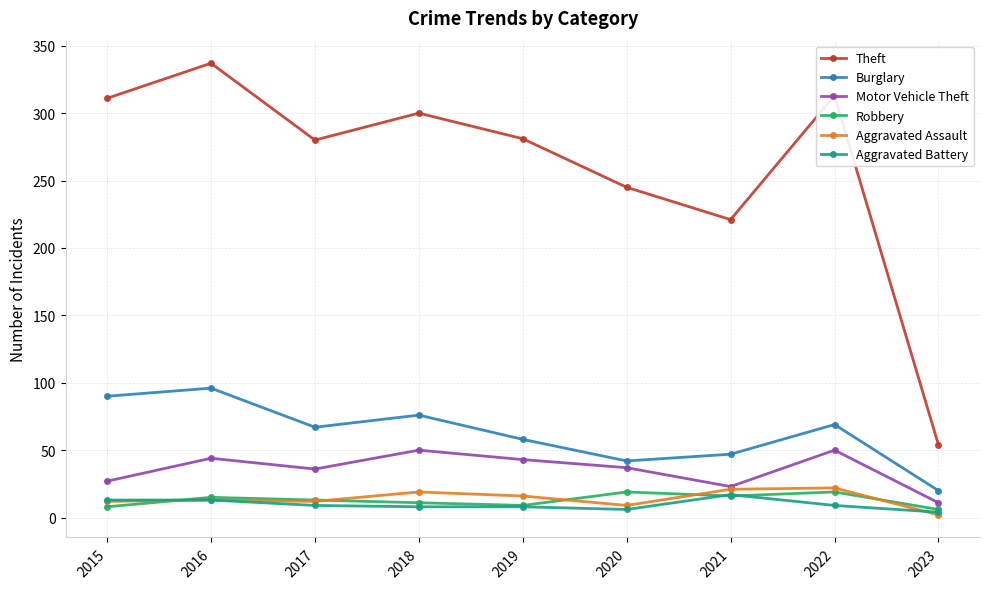

What is the difference between the Motor Vehicle Theft values at 2020 and 2017?

1